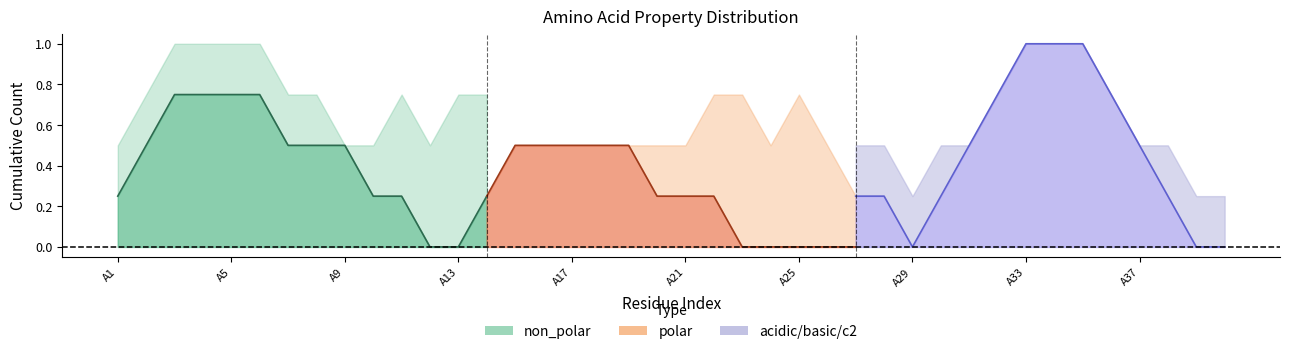

Which label corresponds to the smallest value in the chart?

A2